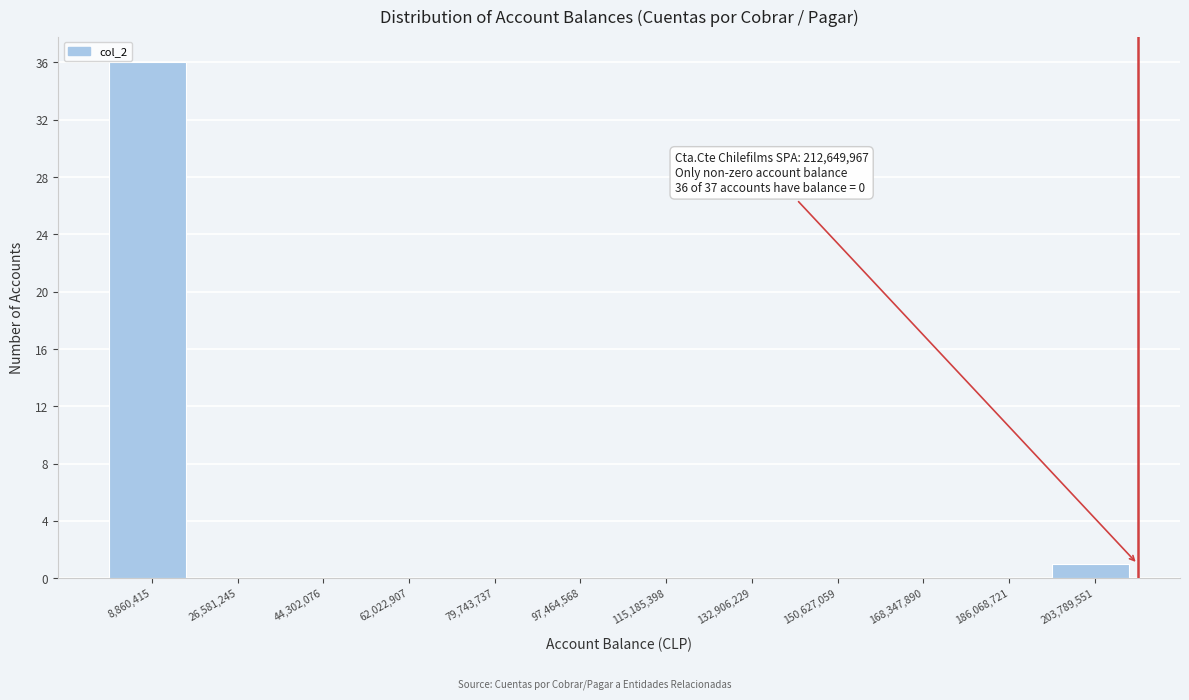

Which range on the x-axis has the tallest bar?

0 to 18000000